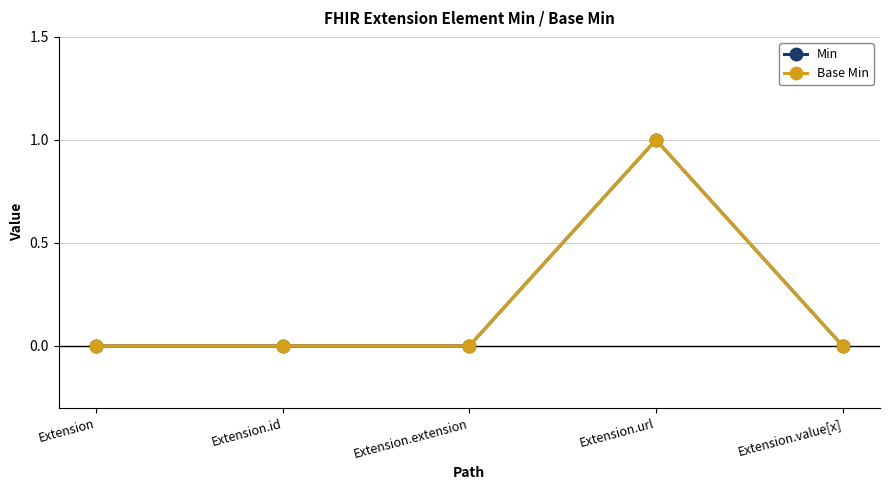

Where is Min nearest to the value 0?

Extension